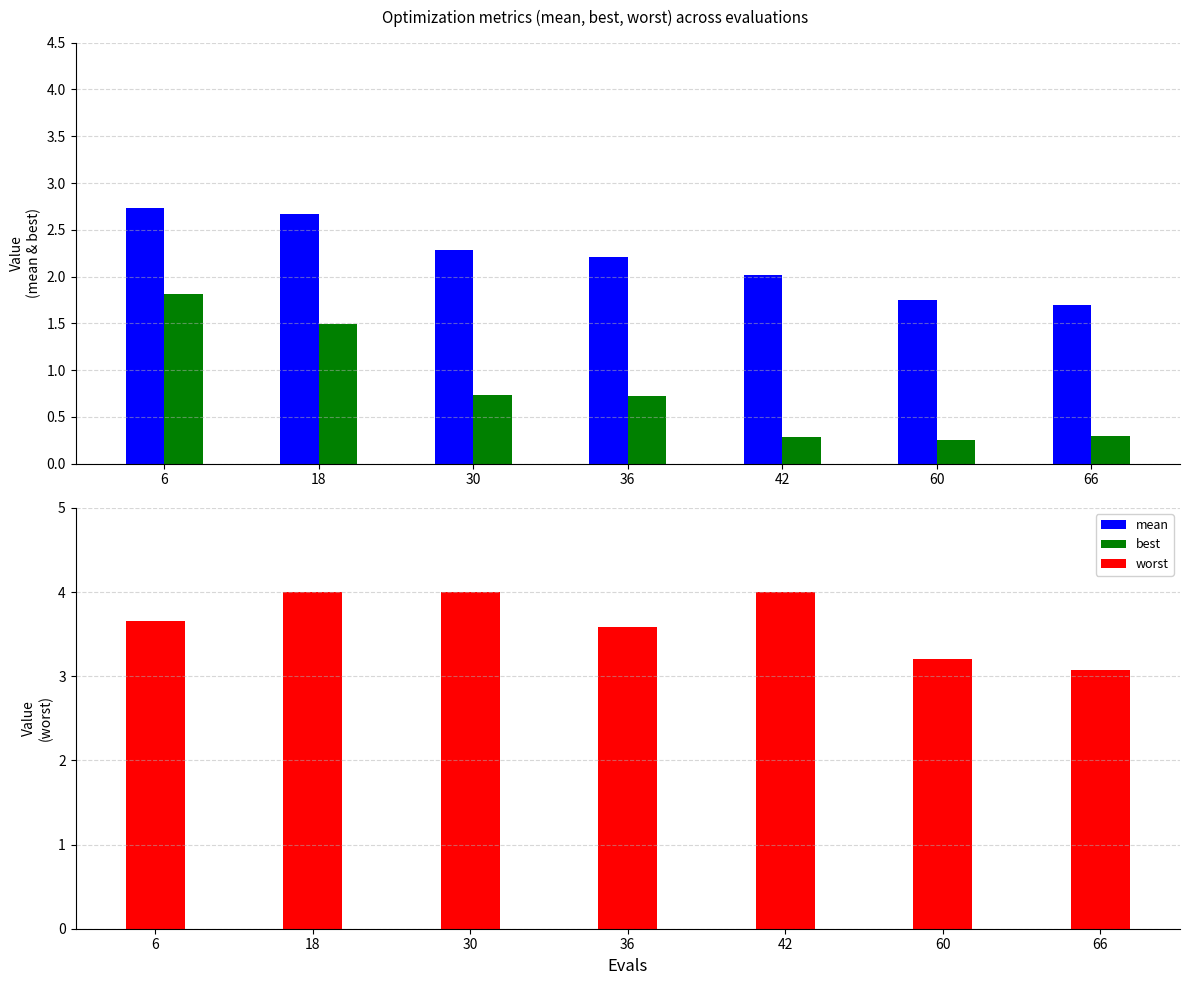

Reading right to left, extract all data points from this chart.

mean: 1.7	1.7	2.0	2.2	2.3	2.7	2.7
best: 0.3	0.3	0.3	0.7	0.7	1.5	1.8
worst: 3.1	3.2	4.0	3.6	4.0	4.0	3.7